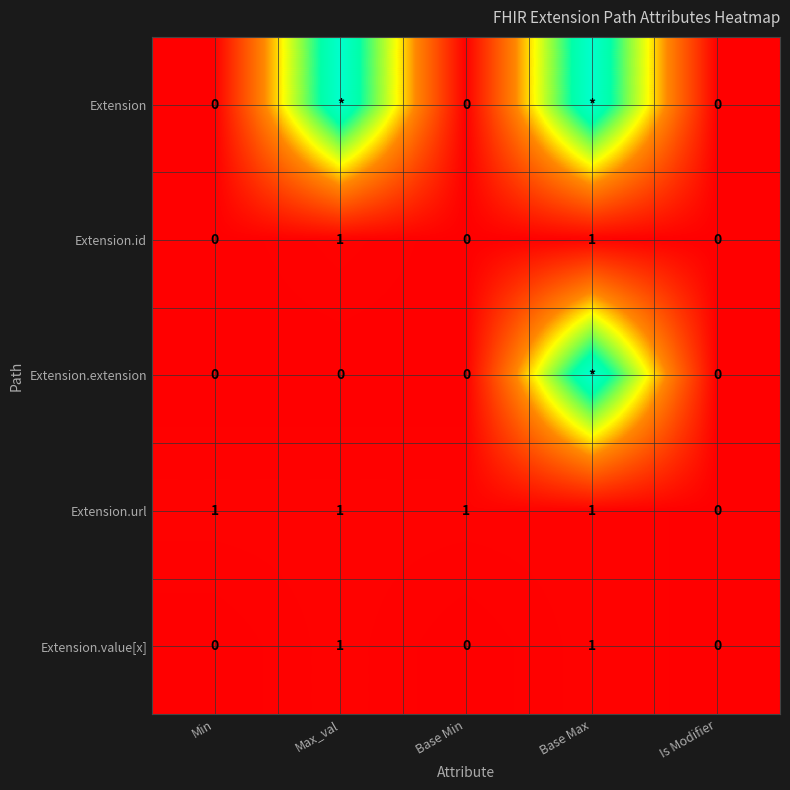

True or false: Extension.value[x] has a value of 2 at Max_val.

False